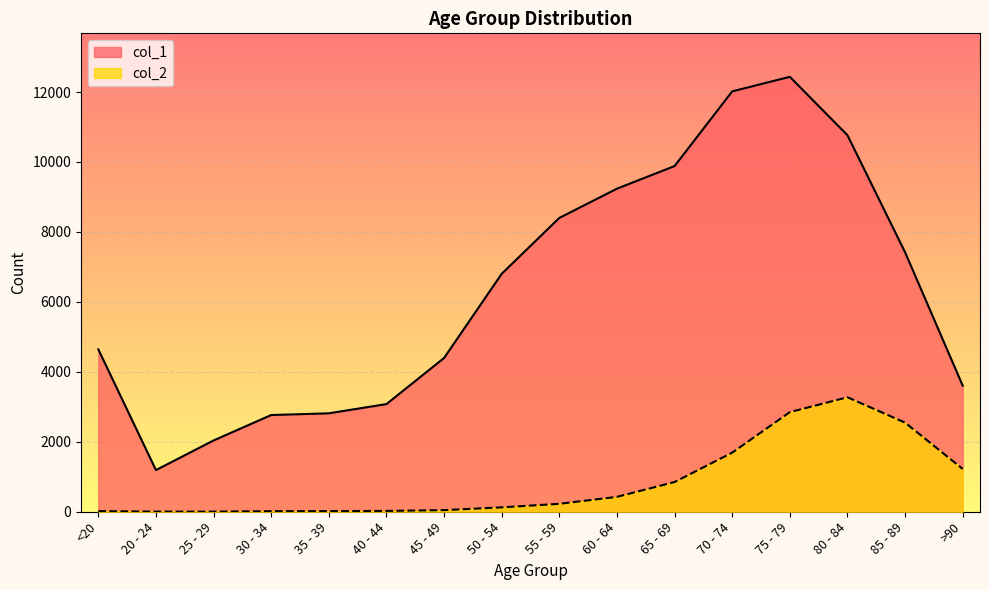

Read the col_1 value at 50 - 54, to the nearest 10.

6800